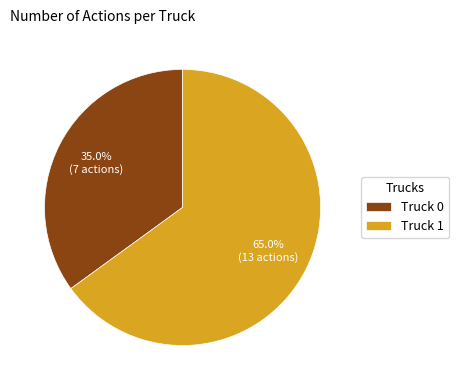

To the nearest percent, what percentage of the pie is Truck 1?

65%